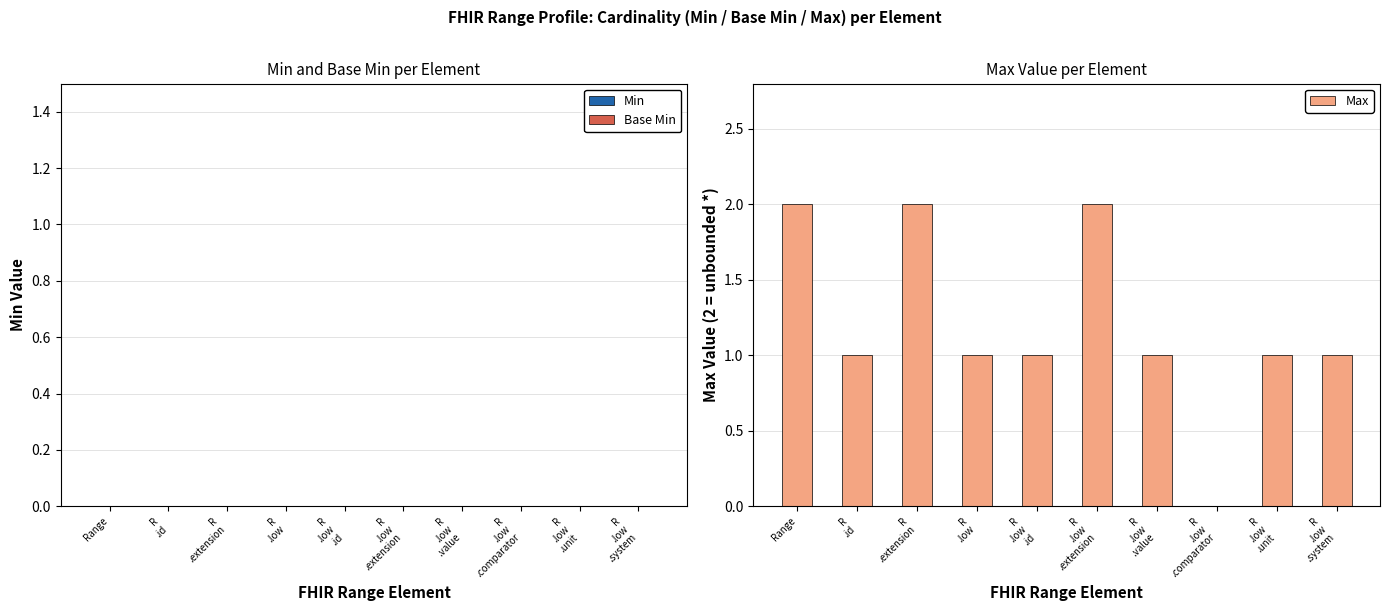

How many categories are shown in the chart?

10